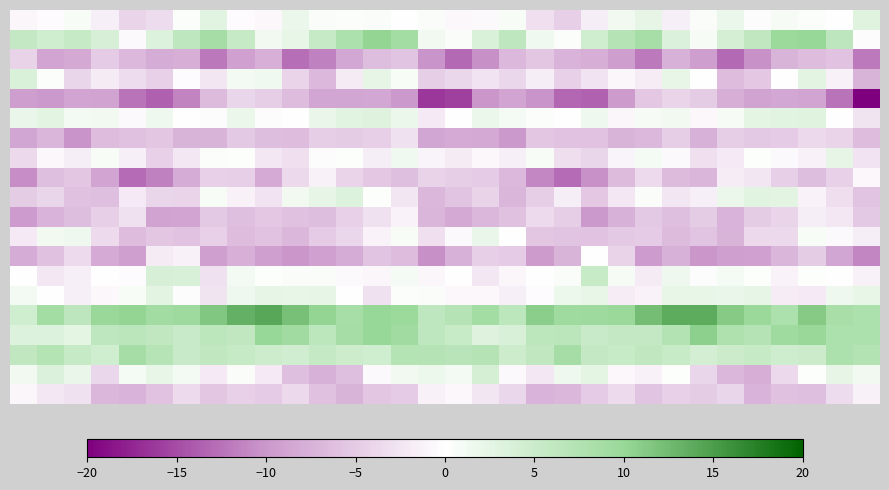

How many series are shown in this chart?

20